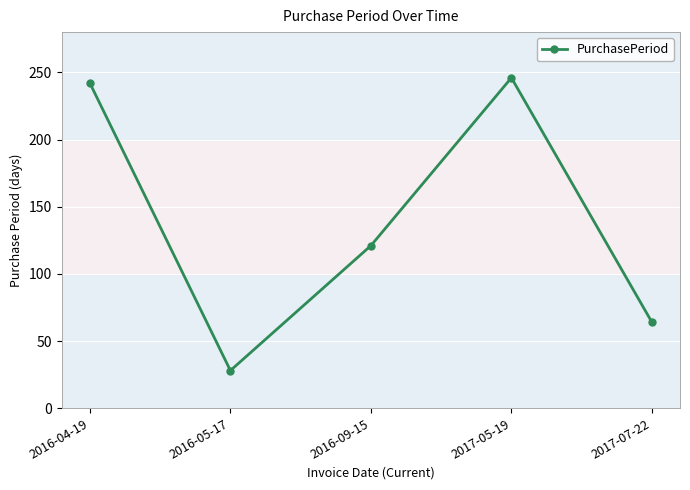

What is the change in value from 2016-09-15 to 2017-07-22?

-57